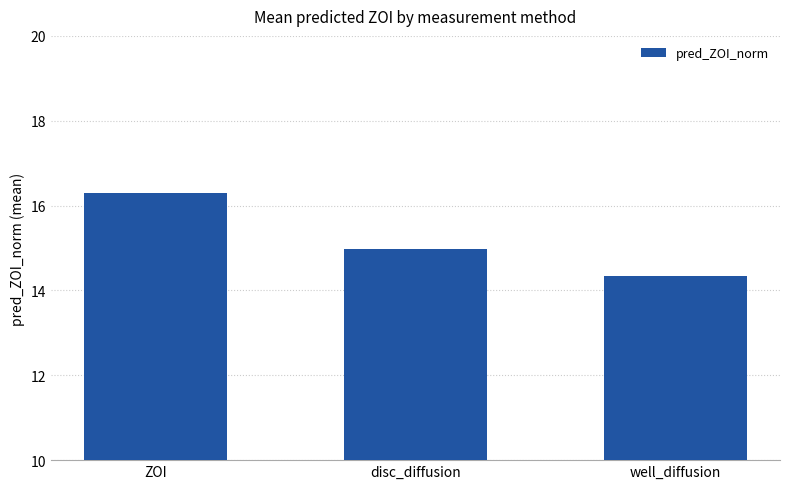

Rank the categories by value from lowest to highest.

well_diffusion, disc_diffusion, ZOI